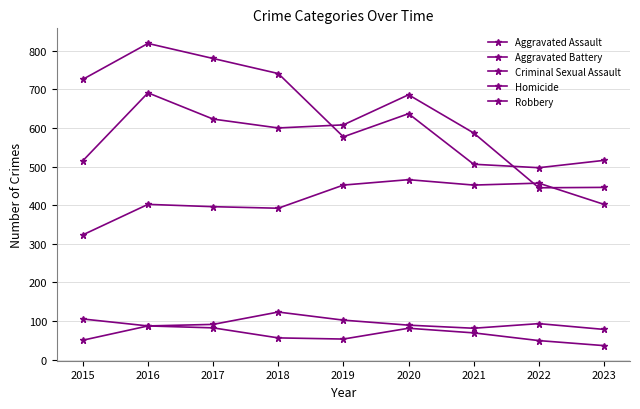

True or false: Criminal Sexual Assault and Robbery cross at least once.

False